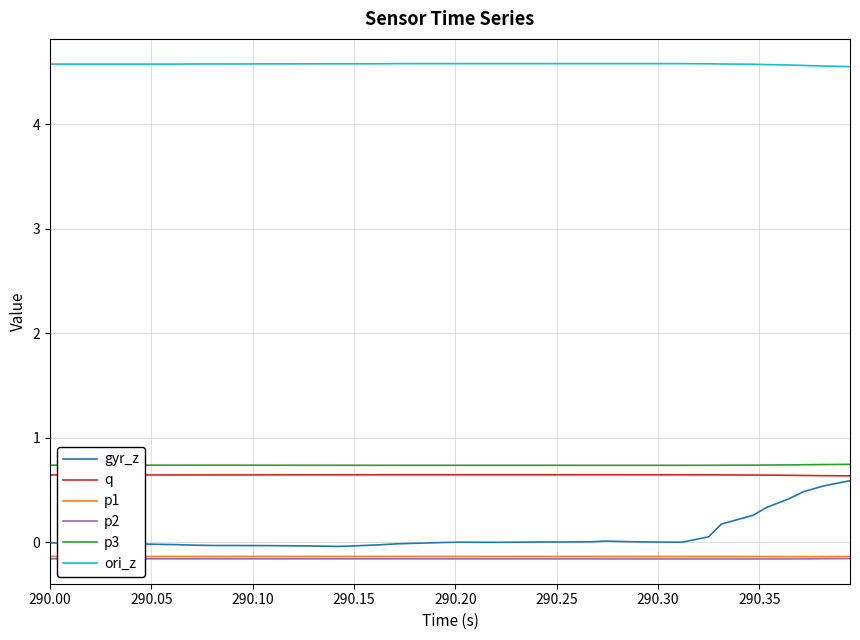

Which series has the widest spread of values?

gyr_z